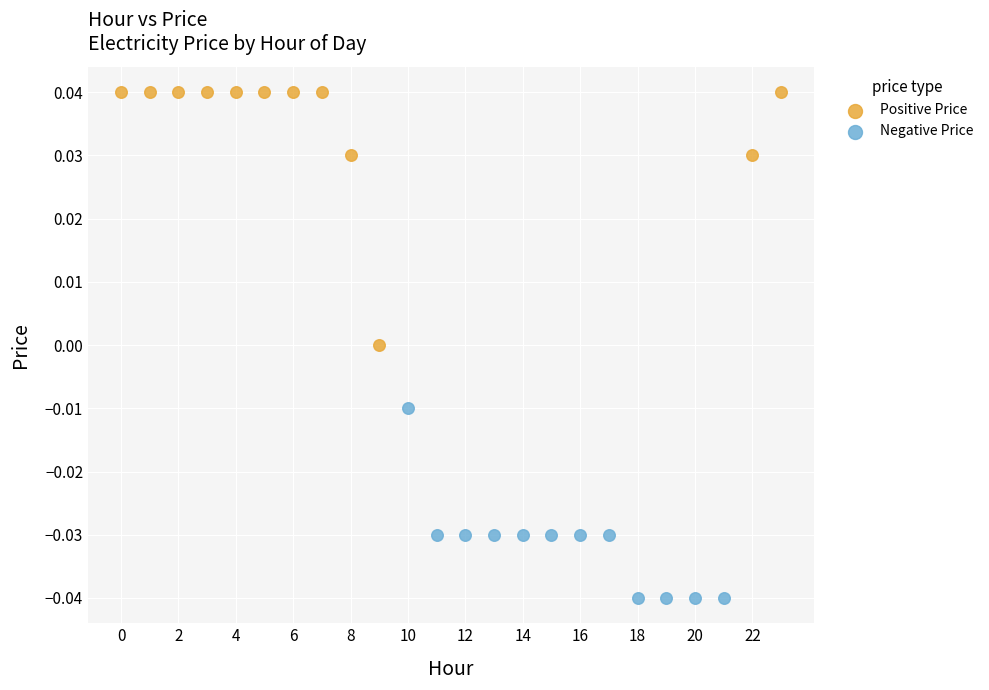

Which series contains the lowest Y value?

Negative Price